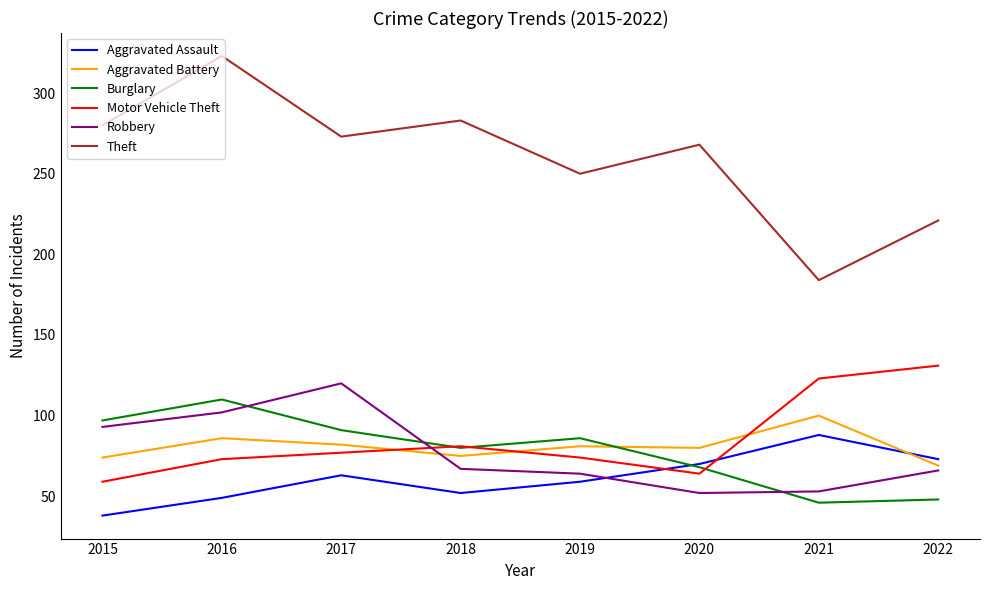

What is the total value across all series at 2019?

614